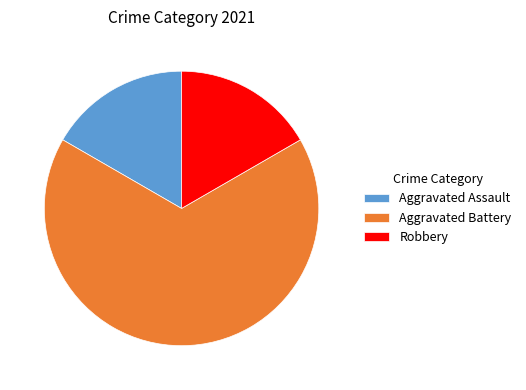

Do Robbery and Aggravated Battery together represent more than half of the pie?

Yes